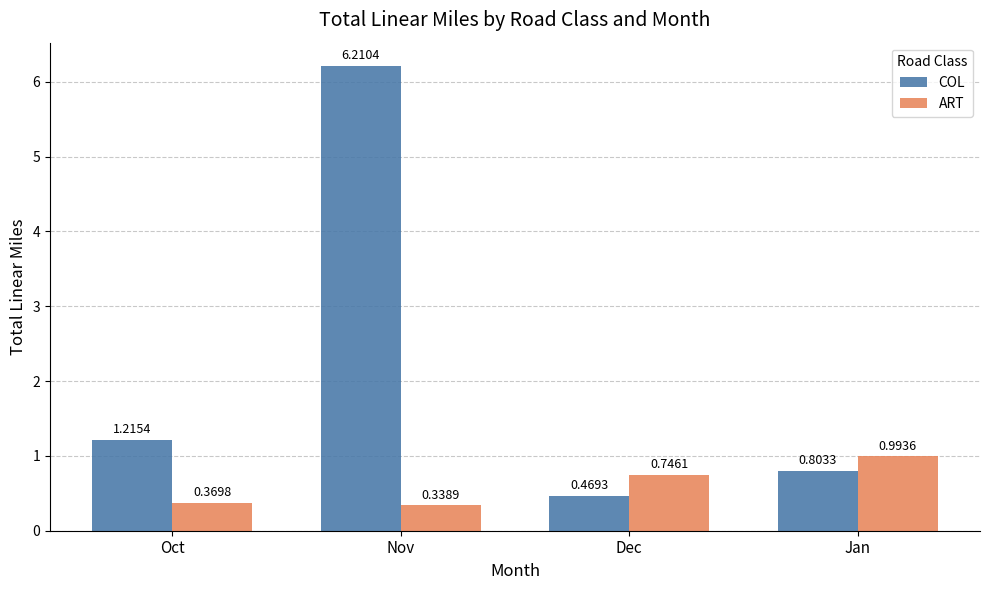

Which category has the highest value in the COL series?

Nov